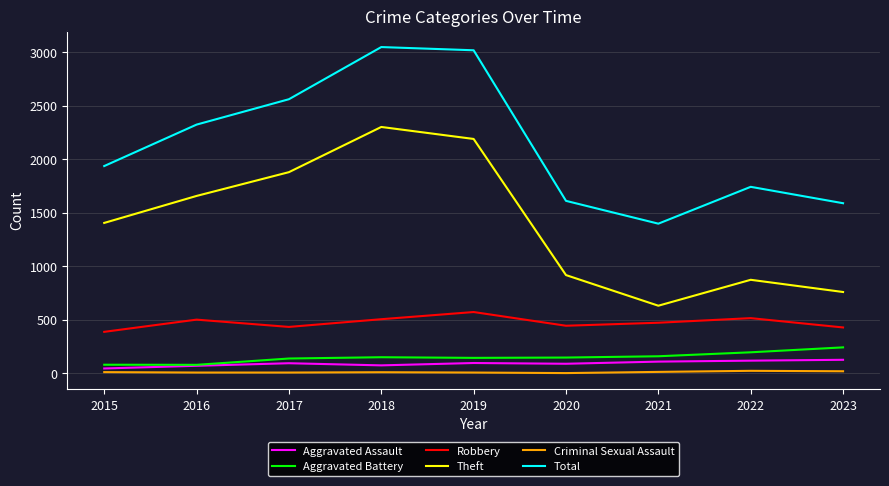

What is the difference between the second highest and minimum values in the Total series?

1619